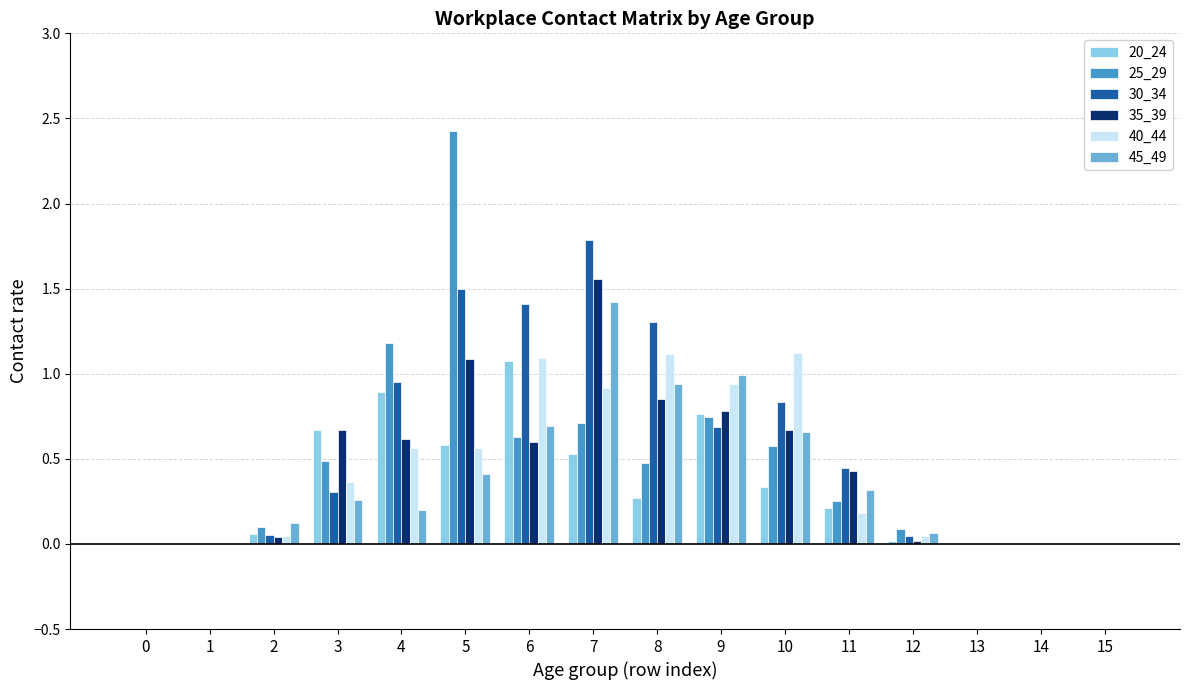

What is the sum of all 30_34 values?

9.3